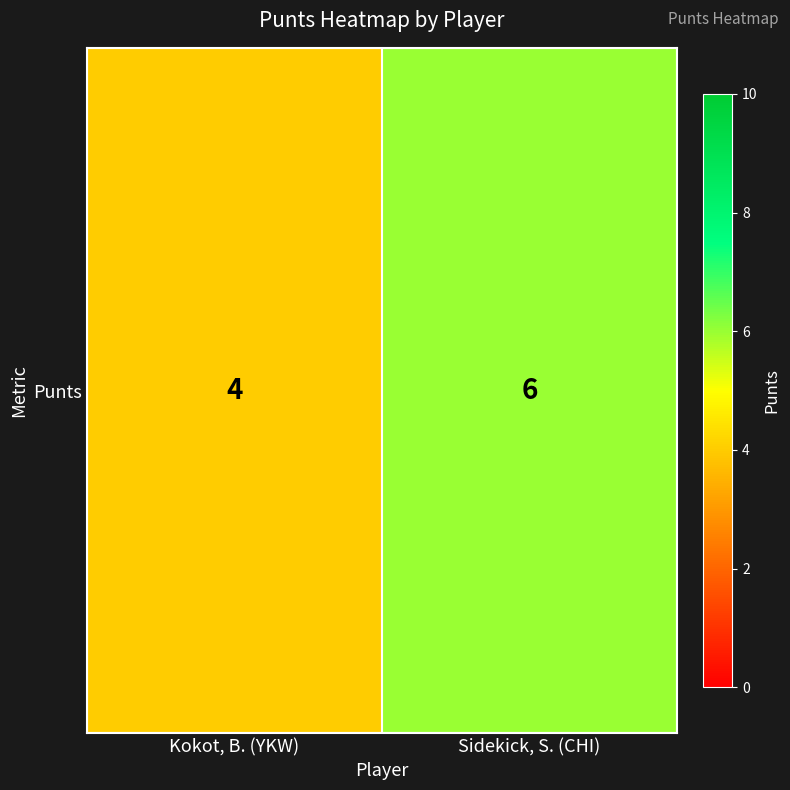

Approximately how many times larger is the value at Kokot, B. (YKW) compared to Sidekick, S. (CHI)?

0.7